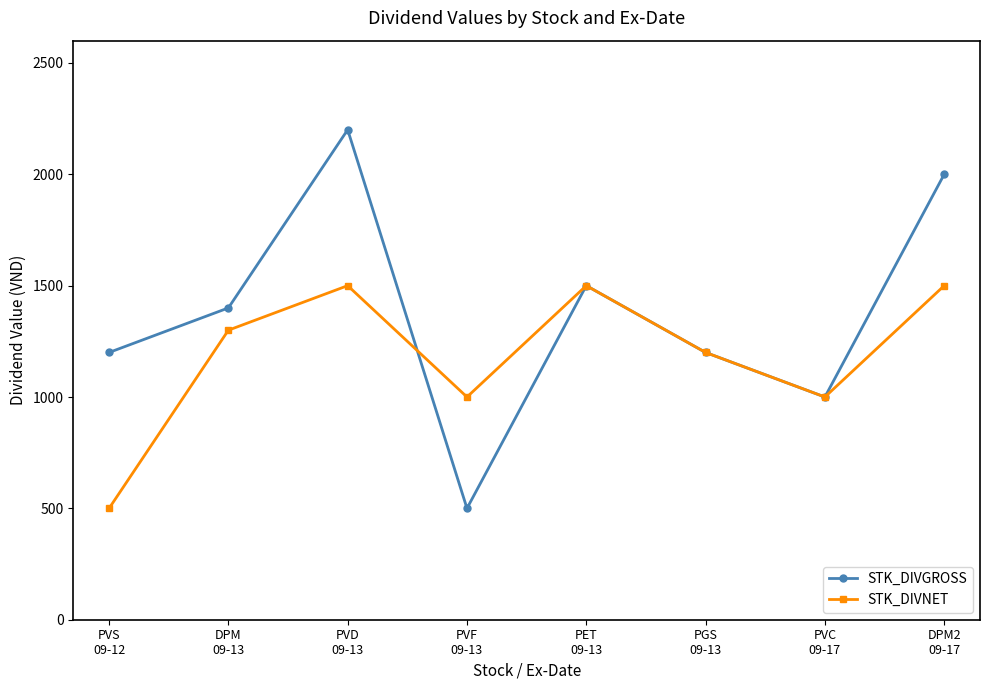

What is the label of the 1st point from the right?

DPM2
09-17